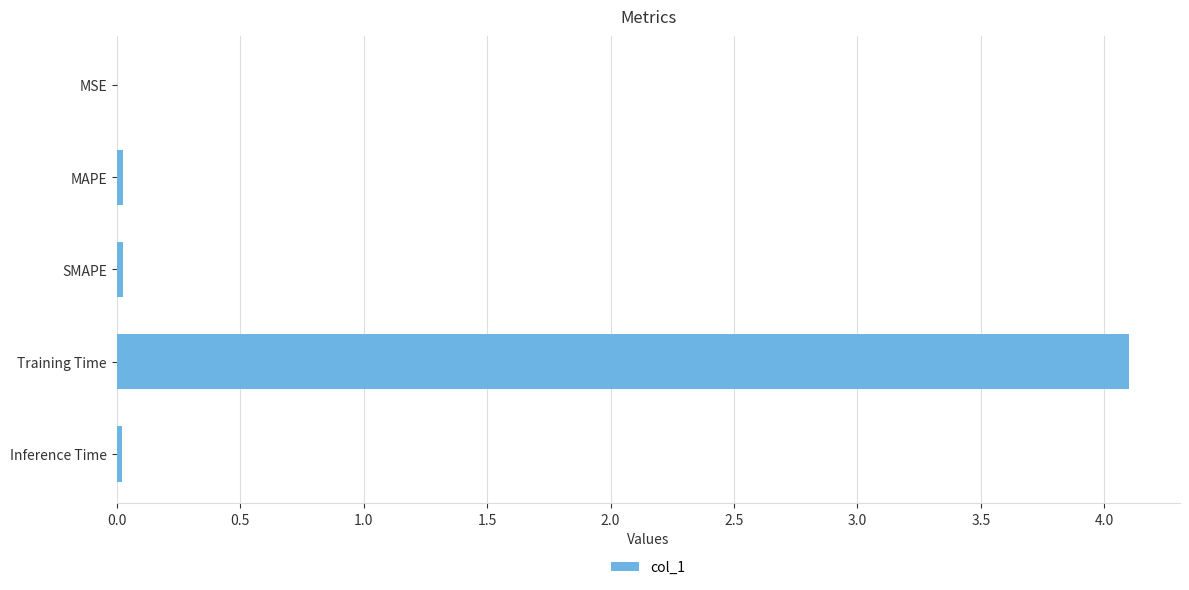

Is it true that the value at MSE is 0.0?

True